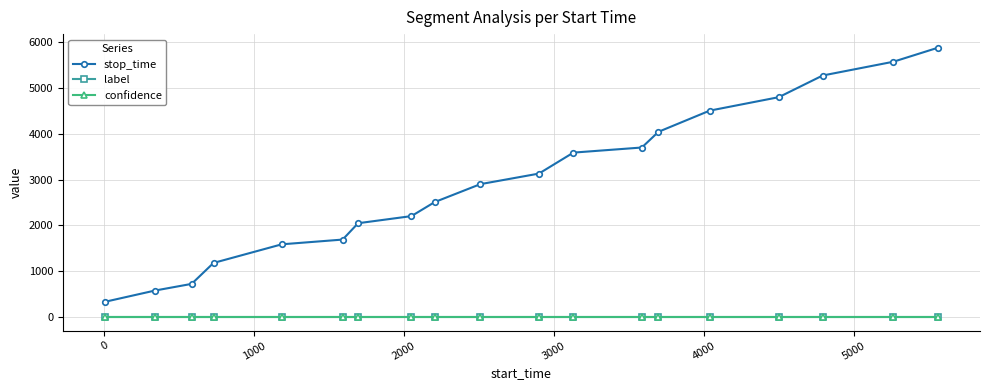

What is the minimum value for confidence?

0.6